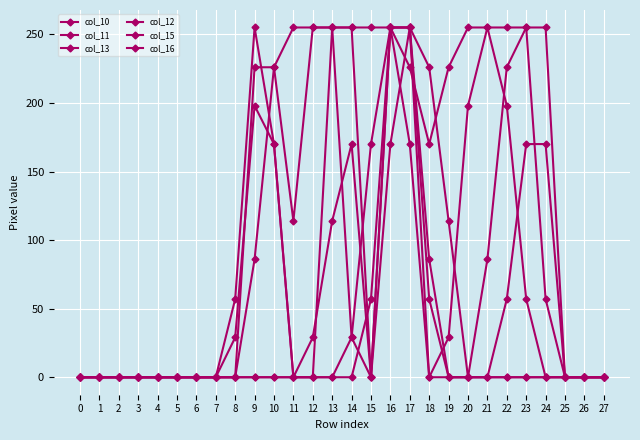

Between 13 and 27, which is larger?

13